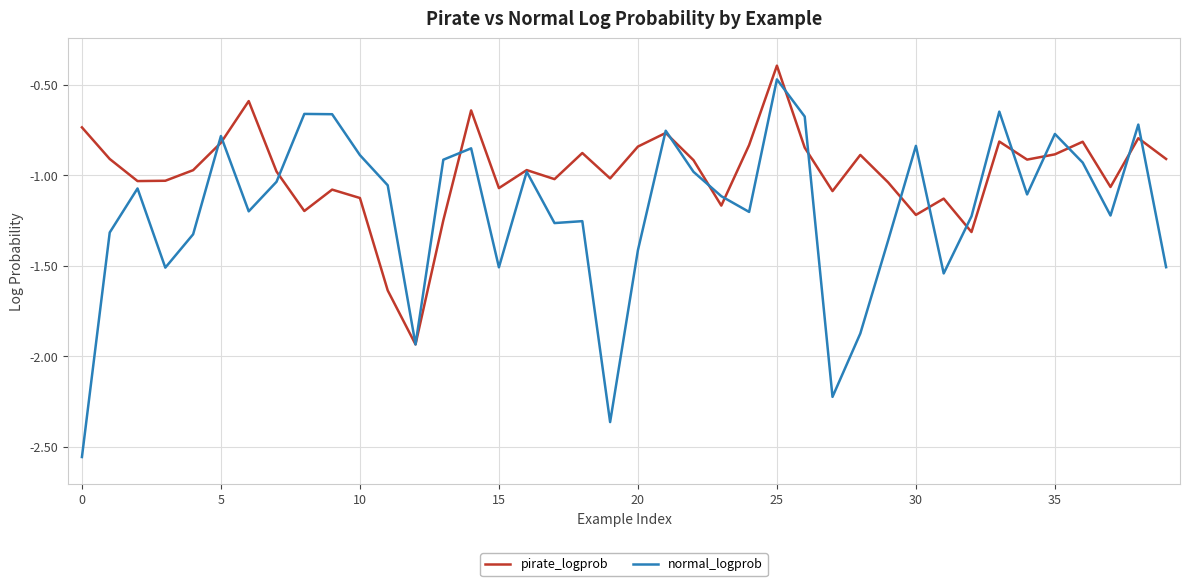

Which series has the widest spread of values?

normal_logprob